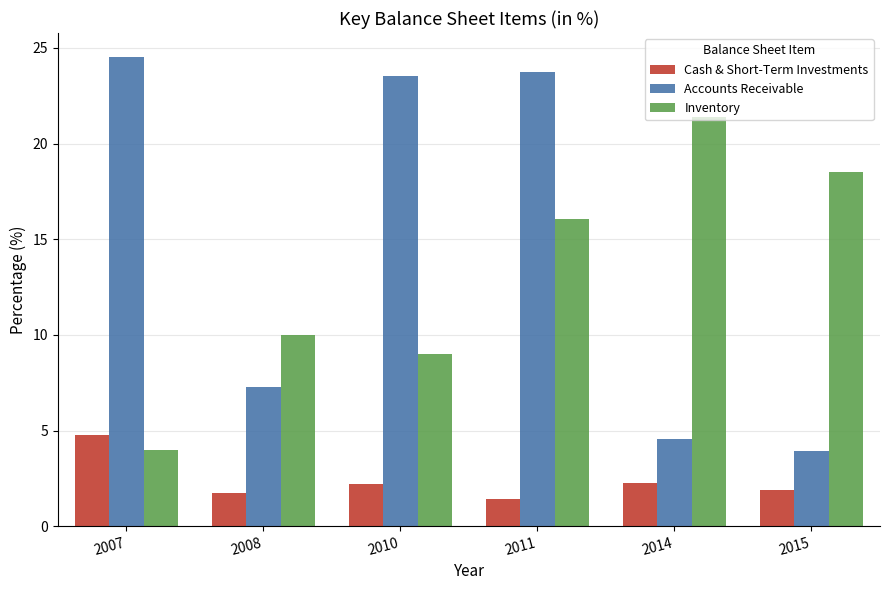

What is the sum of all Inventory values?

79.0